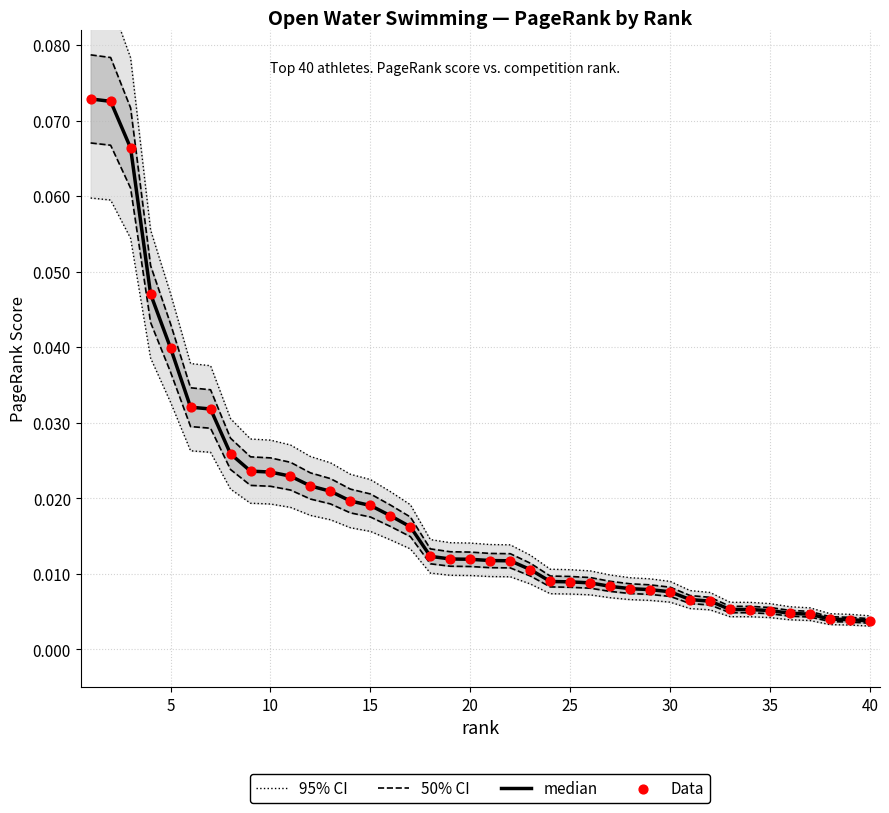

Is the value of 95% CI at 38 greater than the value of 50% CI at 27?

No